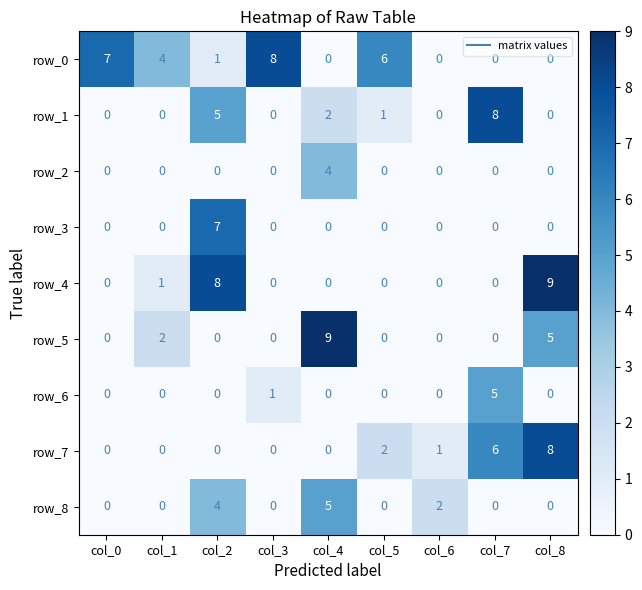

How many values in row_7 are above zero?

4